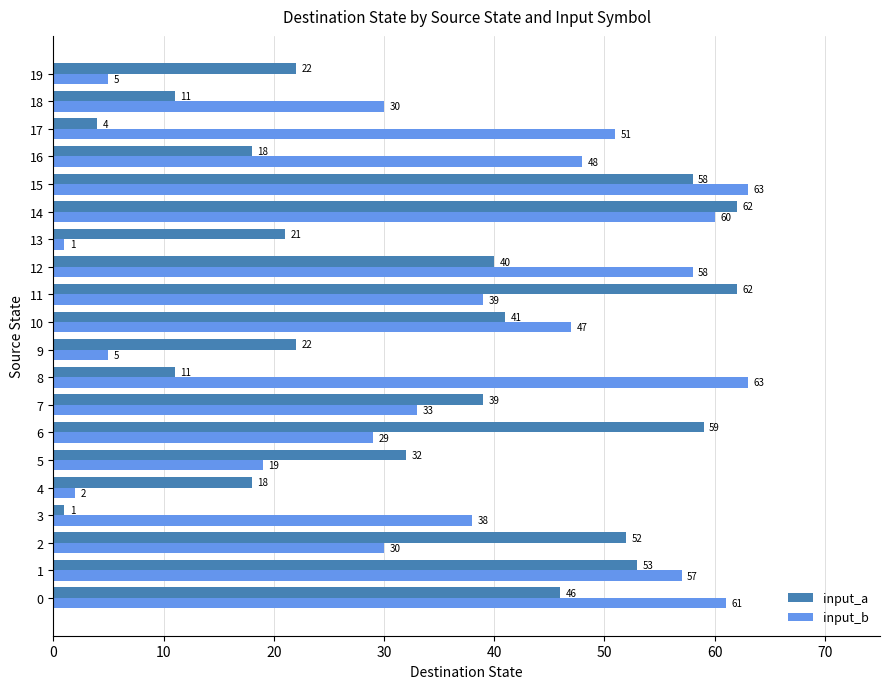

What is the difference between the input_b values at 14 and 16?

12